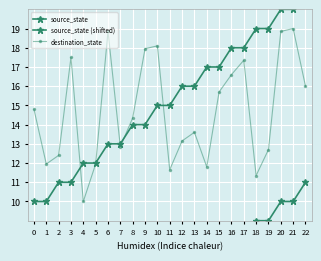

Where is the first local maximum for destination_state?

3